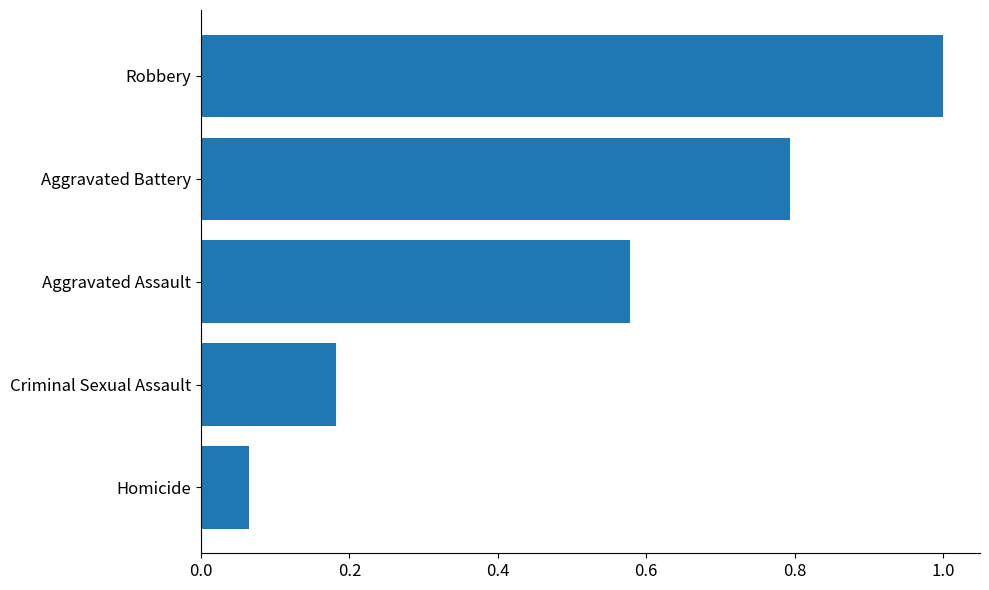

What is the average value?

0.5